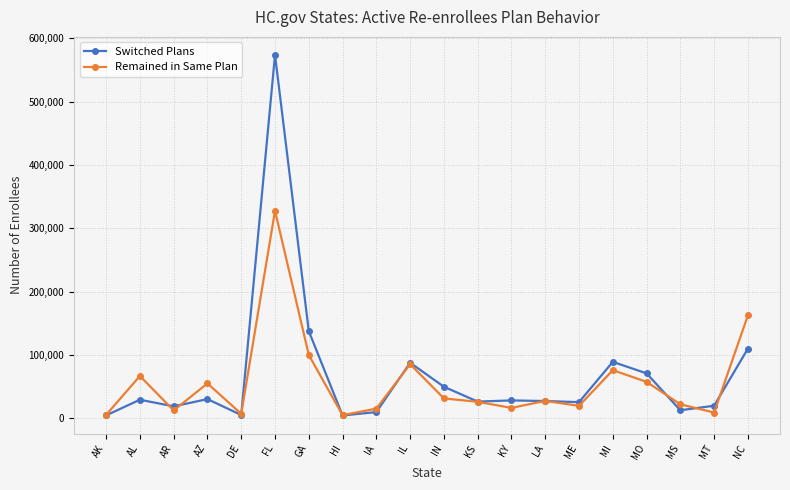

Is it true that Remained in Same Plan equals 112615 at IL?

False